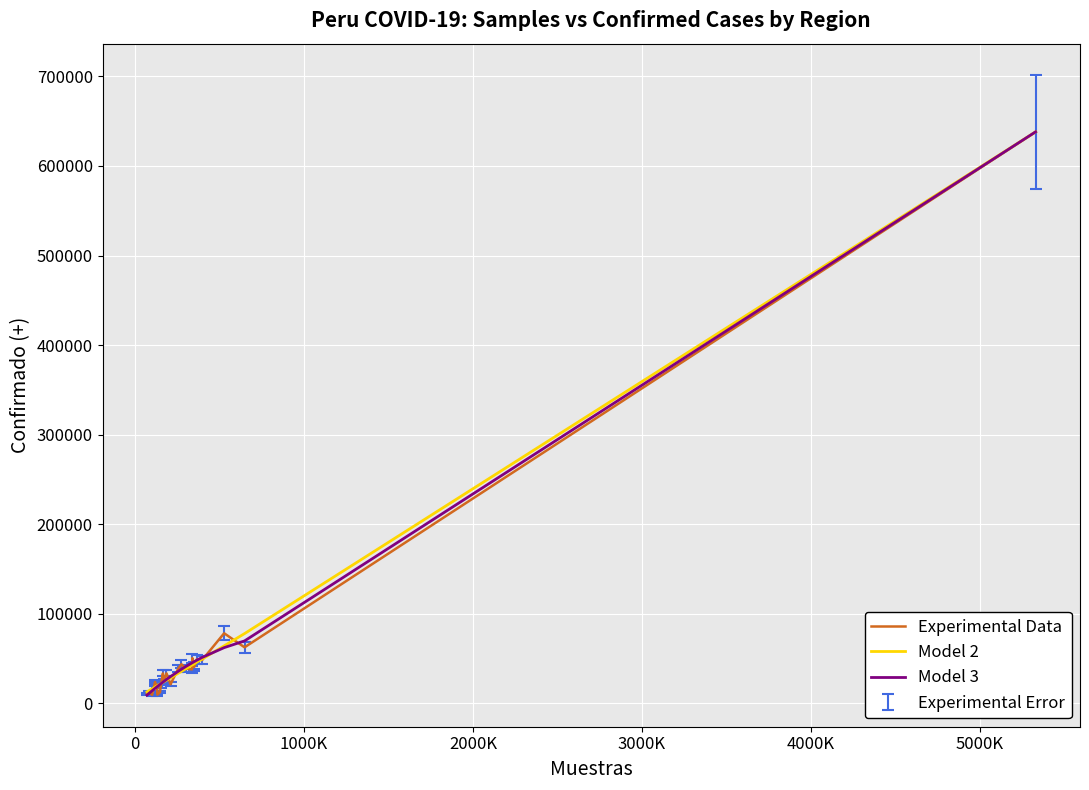

How many lines are shown in the chart?

3